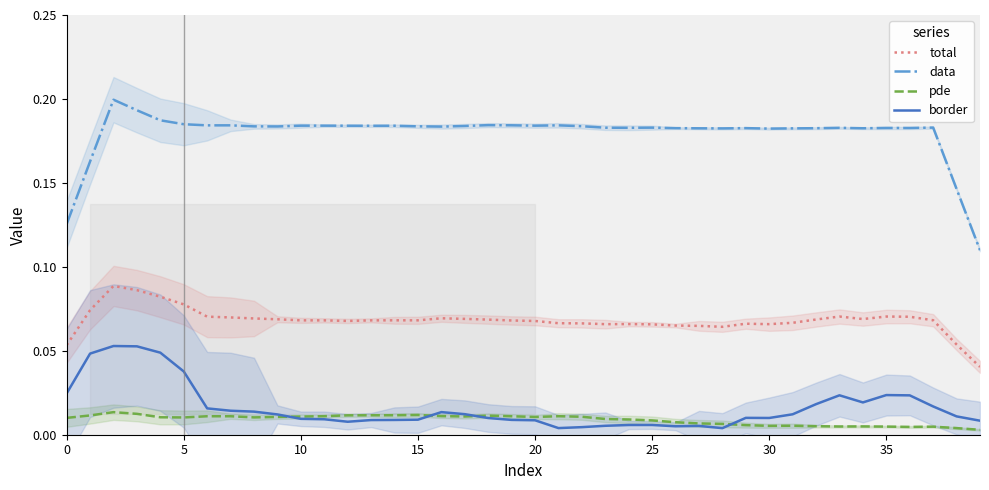

True or false: data and total cross at least once.

False